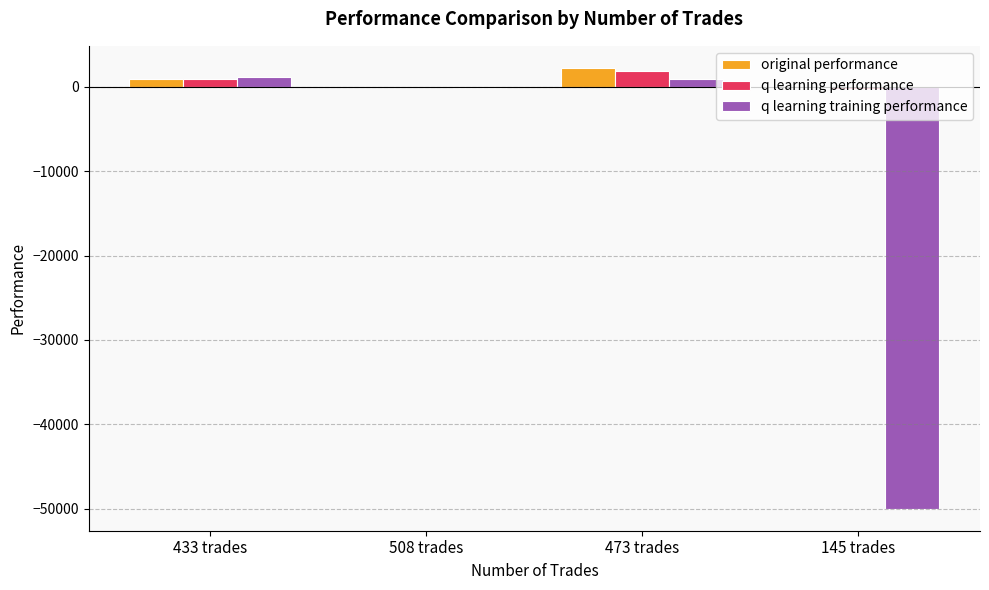

What is the maximum value shown in the chart?

2252.6